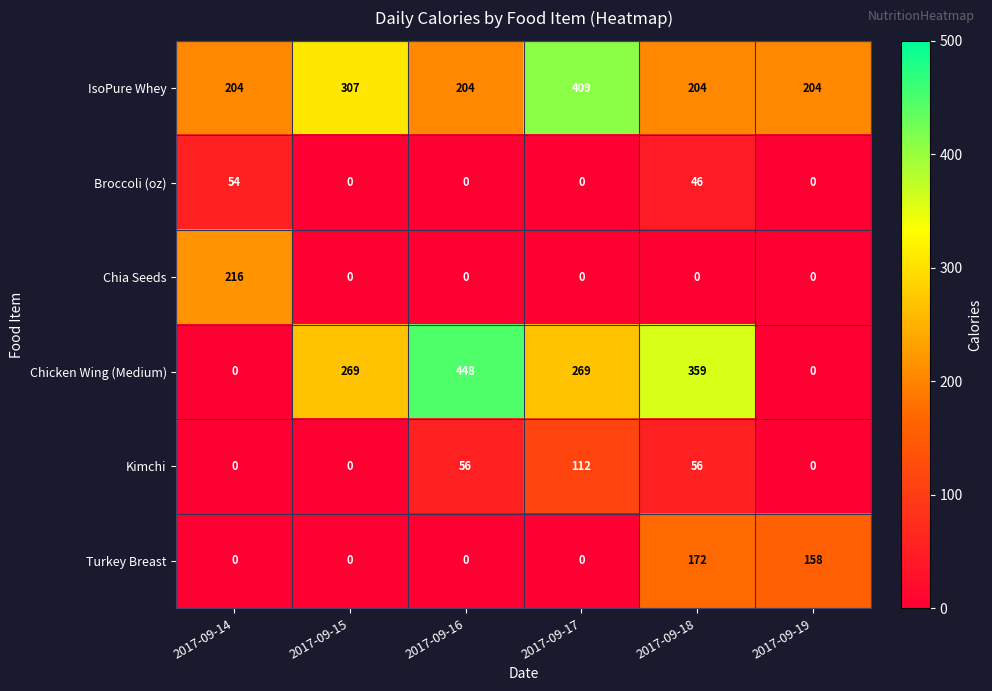

What is the total value across all series at 2017-09-19?

362